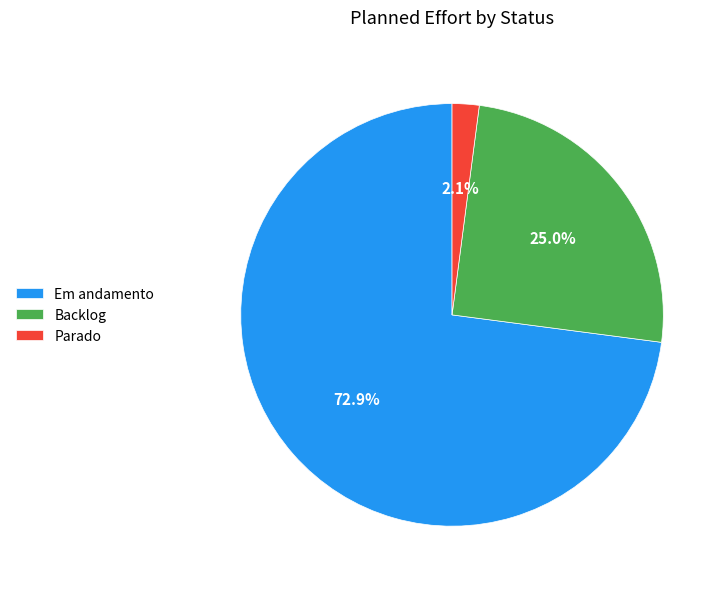

Is Em andamento the majority of the pie?

Yes